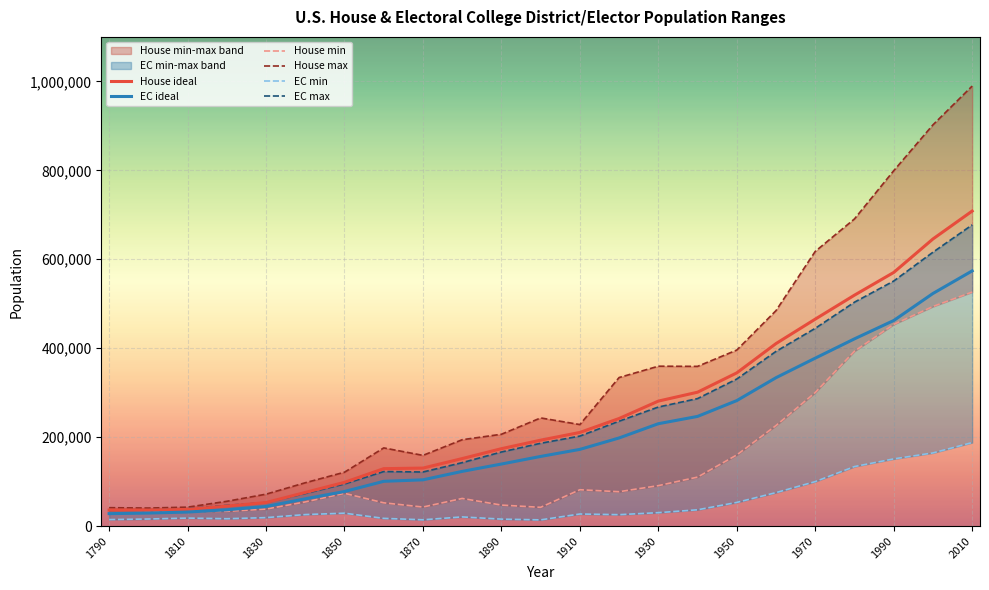

What is the highest value of the EC ideal series?

573876